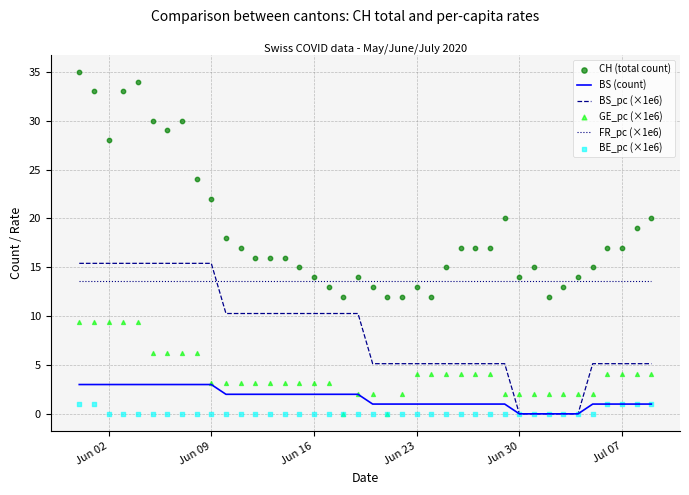

Which series contains the highest Y value?

CH (total count)